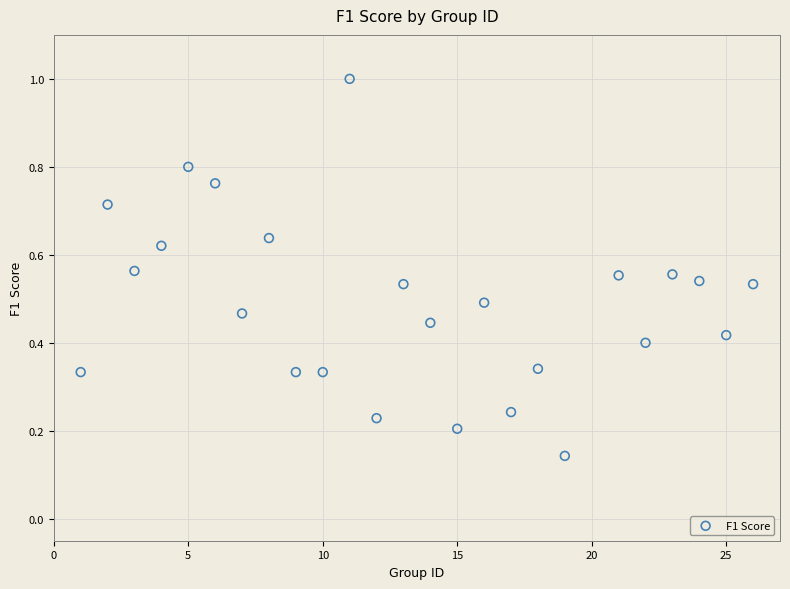

What is the range of X values (max minus min)?

25.0